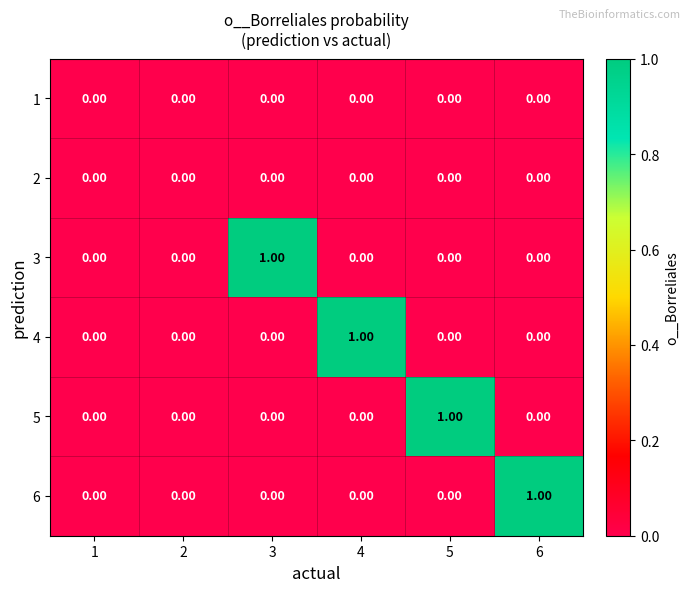

Which series changed the most between 2 and 3?

3